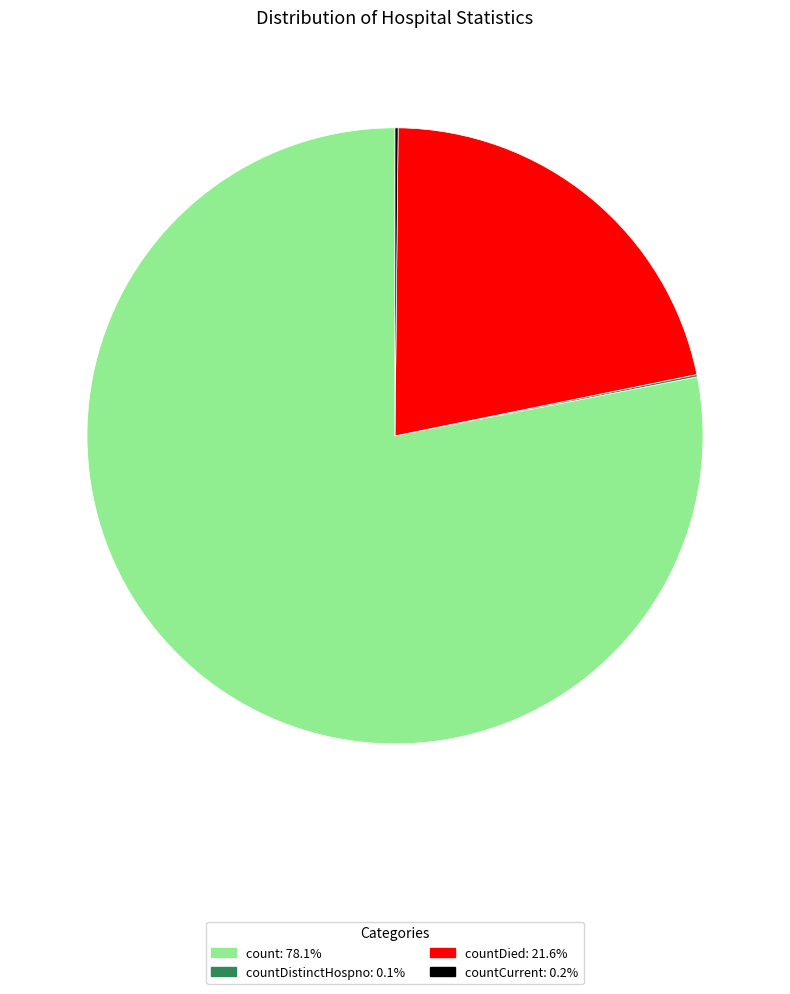

Does any single category account for the majority?

Yes